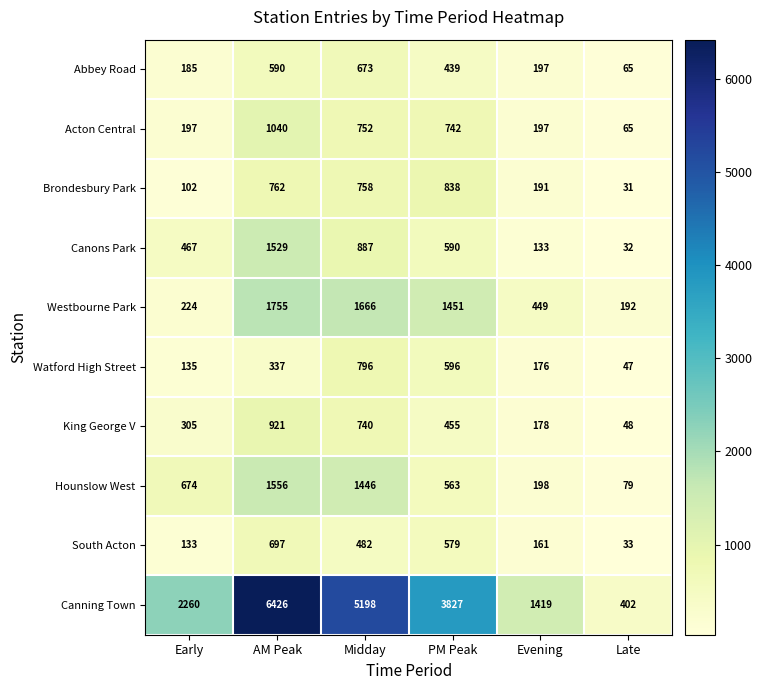

Is it true that Westbourne Park equals 1755 at AM Peak?

True